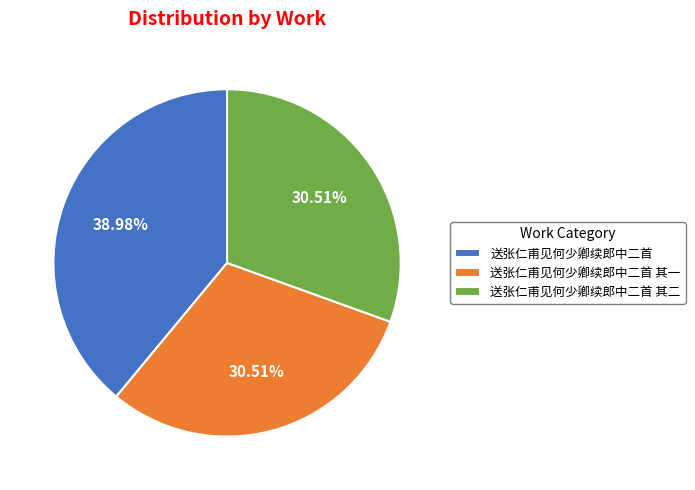

Which category has the biggest portion of the pie?

送张仁甫见何少卿续郎中二首